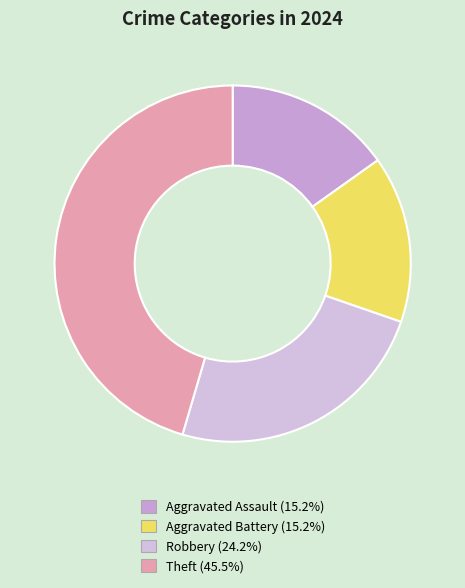

Does Theft represent more than half of the total?

No